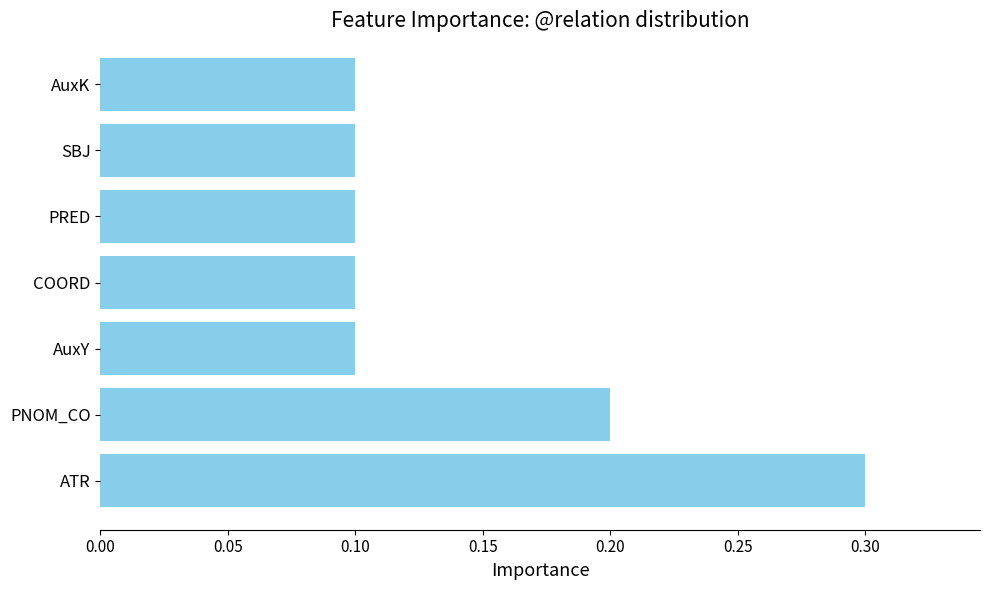

The value at PNOM_CO is 0.2. True or false?

True